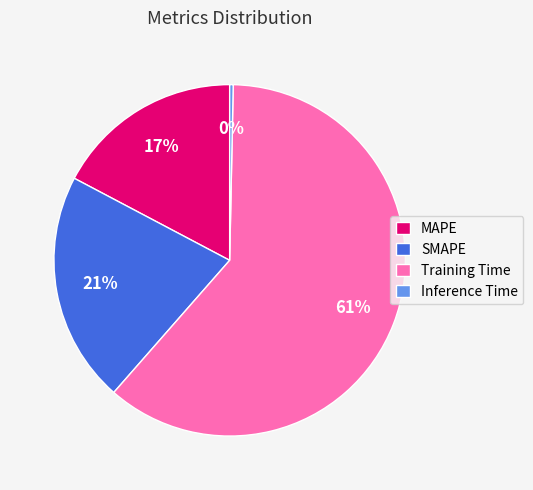

To the nearest percent, what portion does SMAPE represent?

21%